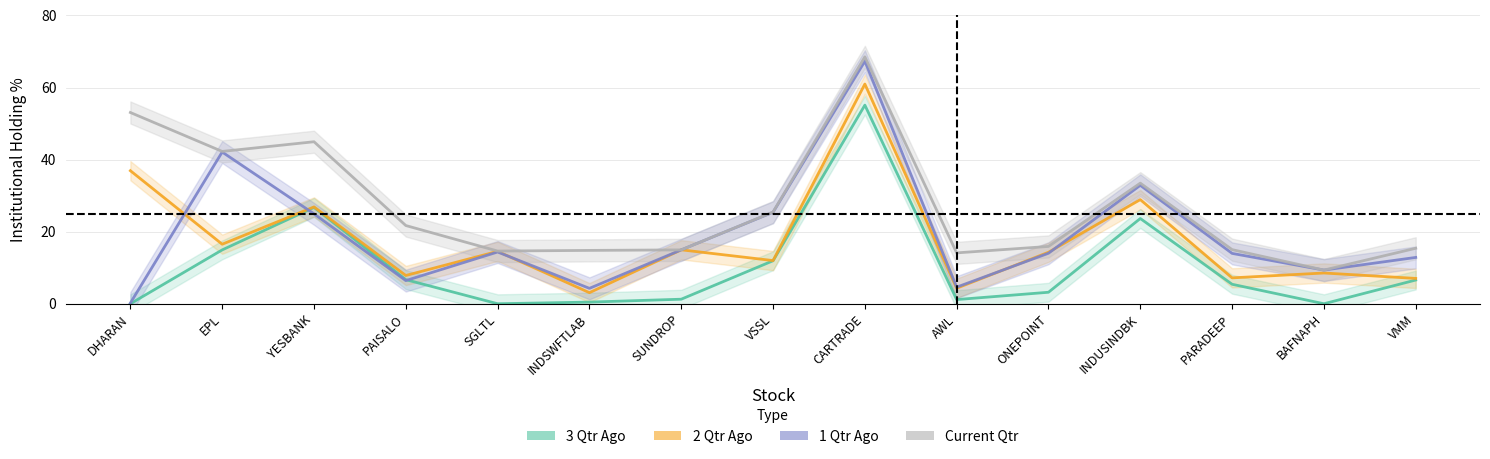

Reading right to left, what are all the values shown in this chart?

3 Qtr Ago: VMM=6.6	BAFNAPH=0.0	PARADEEP=5.4	INDUSINDBK=23.7	ONEPOINT=3.2	AWL=1.2	CARTRADE=55.1	VSSL=11.9	SUNDROP=1.3	INDSWFTLAB=0.5	SGLTL=0.0	PAISALO=6.7	YESBANK=26.7	EPL=14.9	DHARAN=0.0
2 Qtr Ago: VMM=7.0	BAFNAPH=8.5	PARADEEP=7.2	INDUSINDBK=28.9	ONEPOINT=14.3	AWL=4.3	CARTRADE=61.0	VSSL=12.0	SUNDROP=15.0	INDSWFTLAB=3.1	SGLTL=14.5	PAISALO=7.8	YESBANK=26.9	EPL=16.5	DHARAN=36.9
1 Qtr Ago: VMM=12.9	BAFNAPH=9.3	PARADEEP=14.0	INDUSINDBK=32.9	ONEPOINT=14.0	AWL=4.6	CARTRADE=67.3	VSSL=25.4	SUNDROP=14.9	INDSWFTLAB=4.3	SGLTL=14.4	PAISALO=6.4	YESBANK=24.9	EPL=42.1	DHARAN=0.2
Current Qtr: VMM=15.4	BAFNAPH=9.3	PARADEEP=15.0	INDUSINDBK=33.5	ONEPOINT=15.9	AWL=14.1	CARTRADE=68.5	VSSL=25.4	SUNDROP=14.9	INDSWFTLAB=14.8	SGLTL=14.6	PAISALO=21.7	YESBANK=45.0	EPL=42.3	DHARAN=53.1